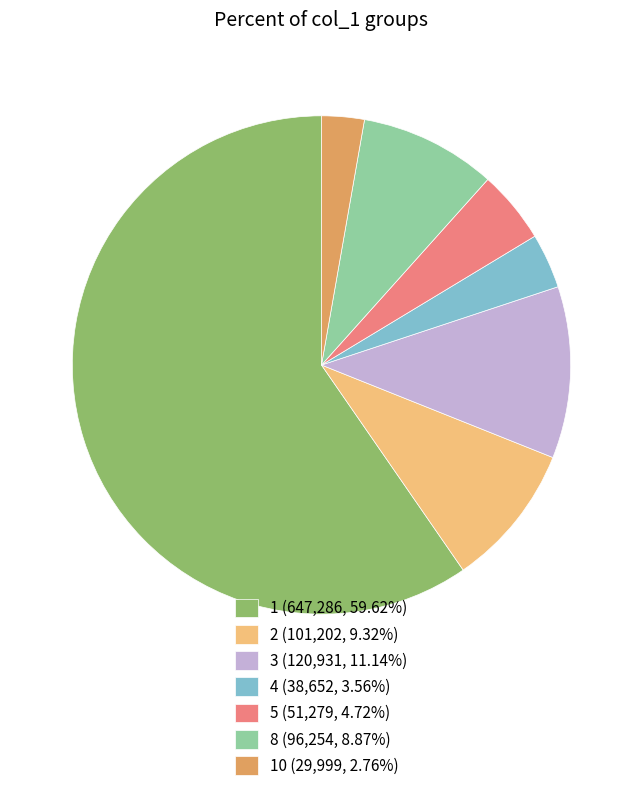

Is there a majority slice in this chart?

Yes